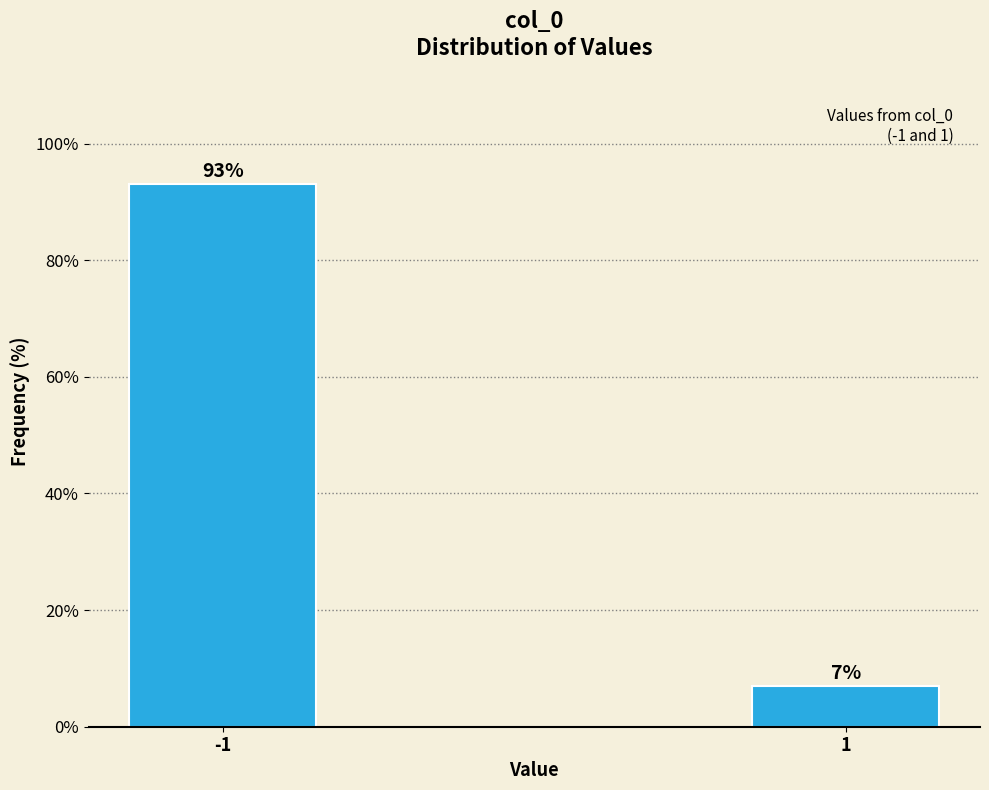

What is the sum of all values?

100.0